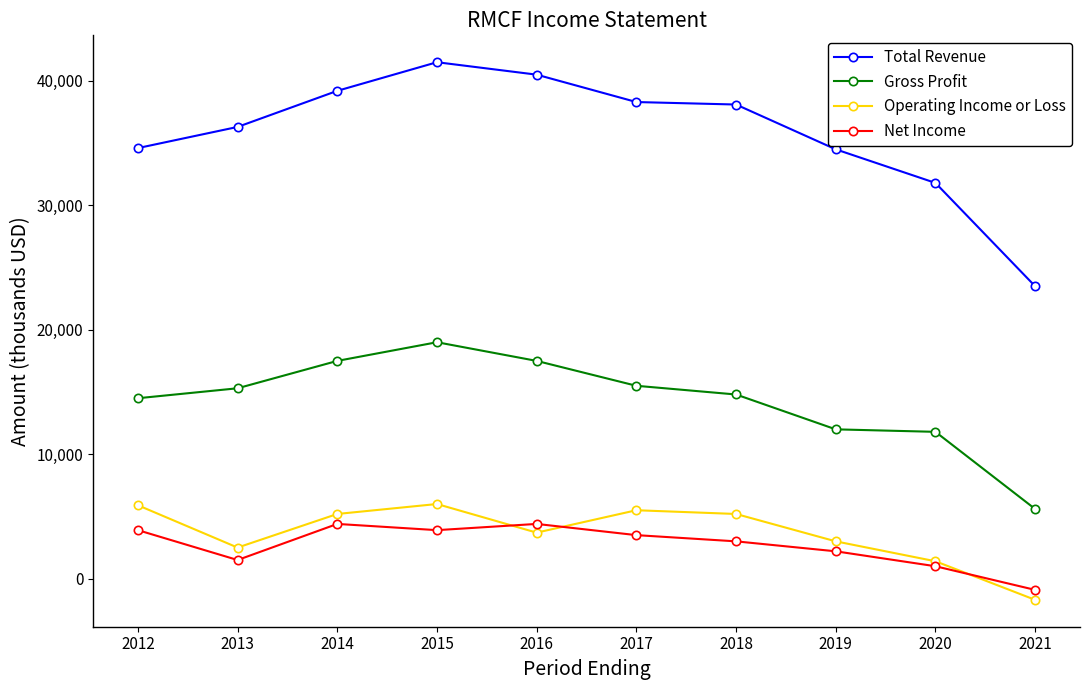

Which series has the largest range (max minus min)?

Total Revenue